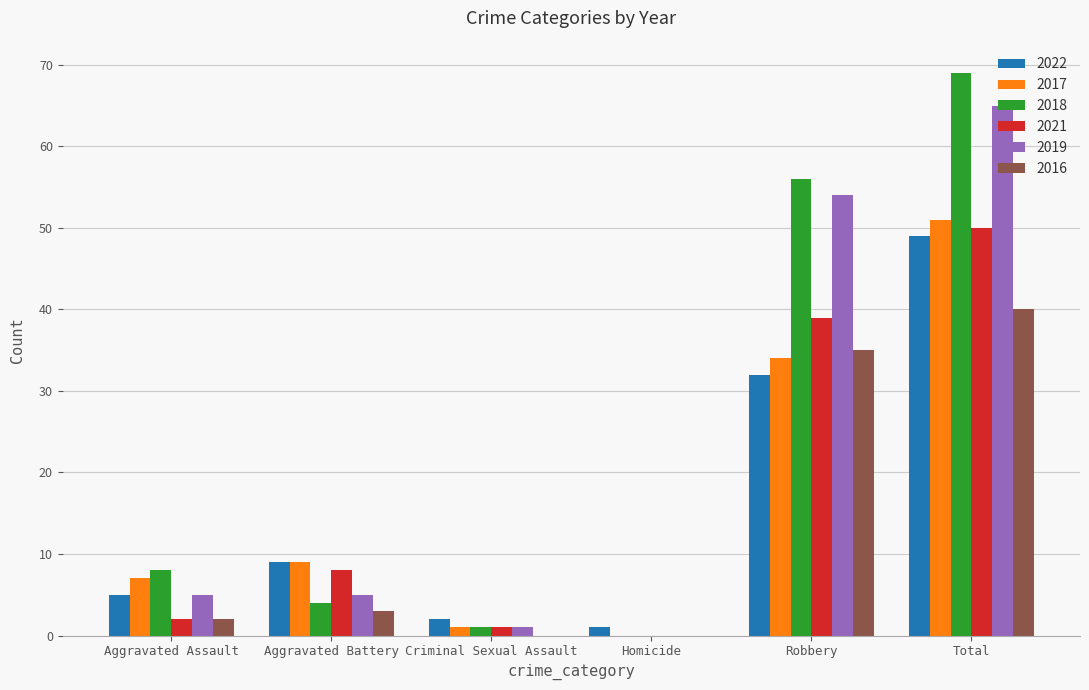

Read the 2022 value at Criminal Sexual Assault.

2